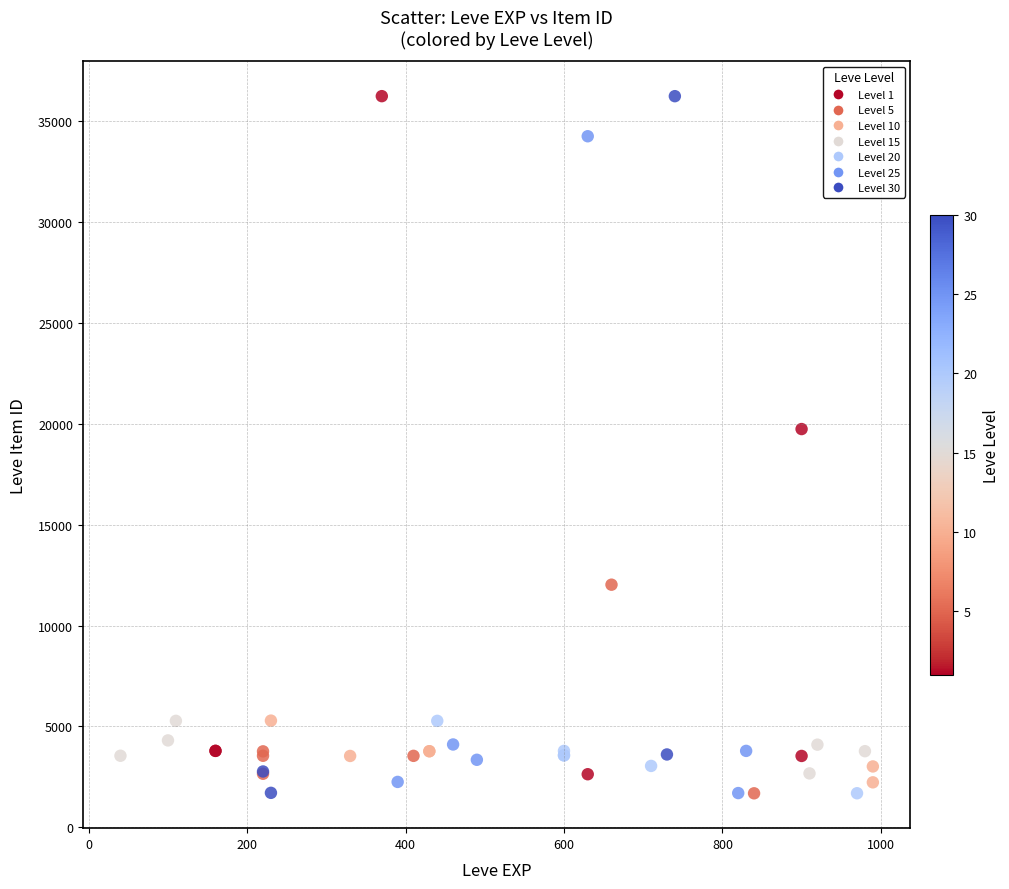

What Y value in the scatter plot is closest to 18967?

19744